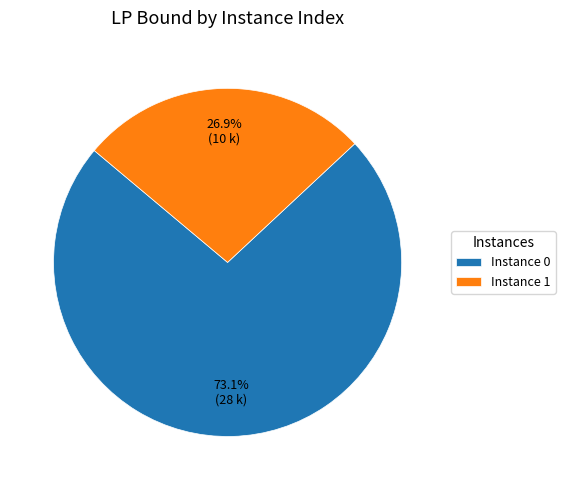

What is the ratio of the value at Instance 0 to the value at Instance 1?

2.7